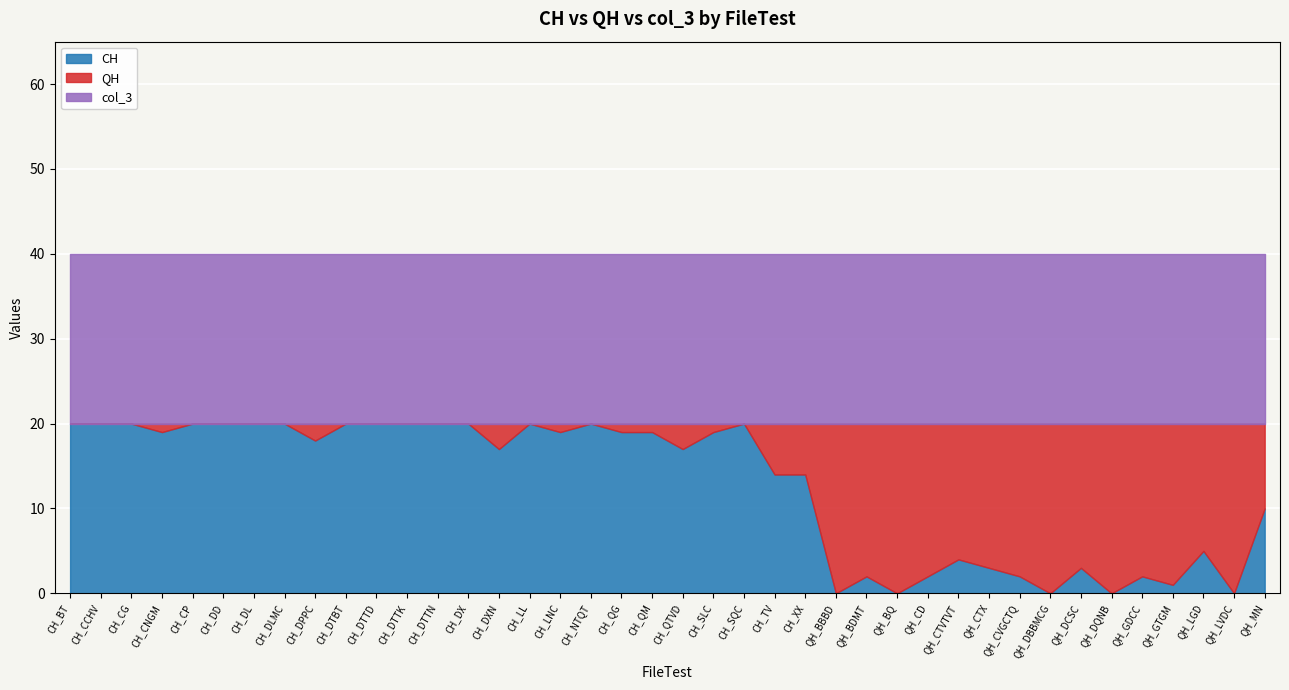

Where do QH and CH first cross each other?

CH_XX and QH_BBBD